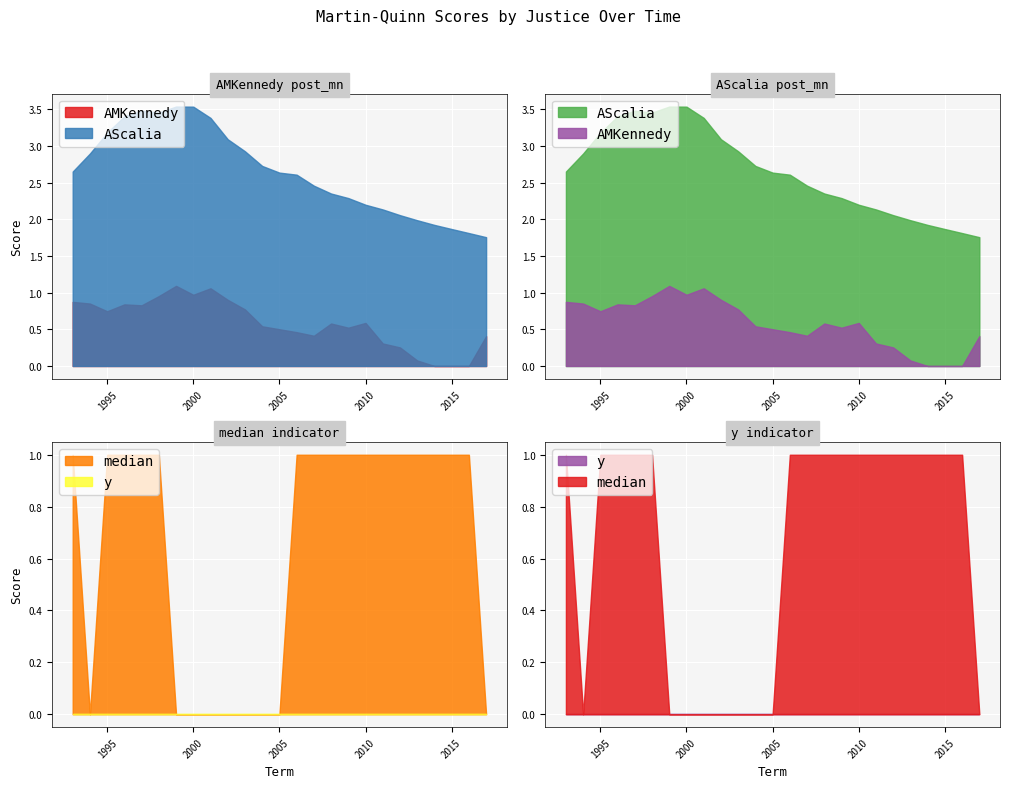

What is the difference between the maximum and minimum values in the AMKennedy series?

1.4